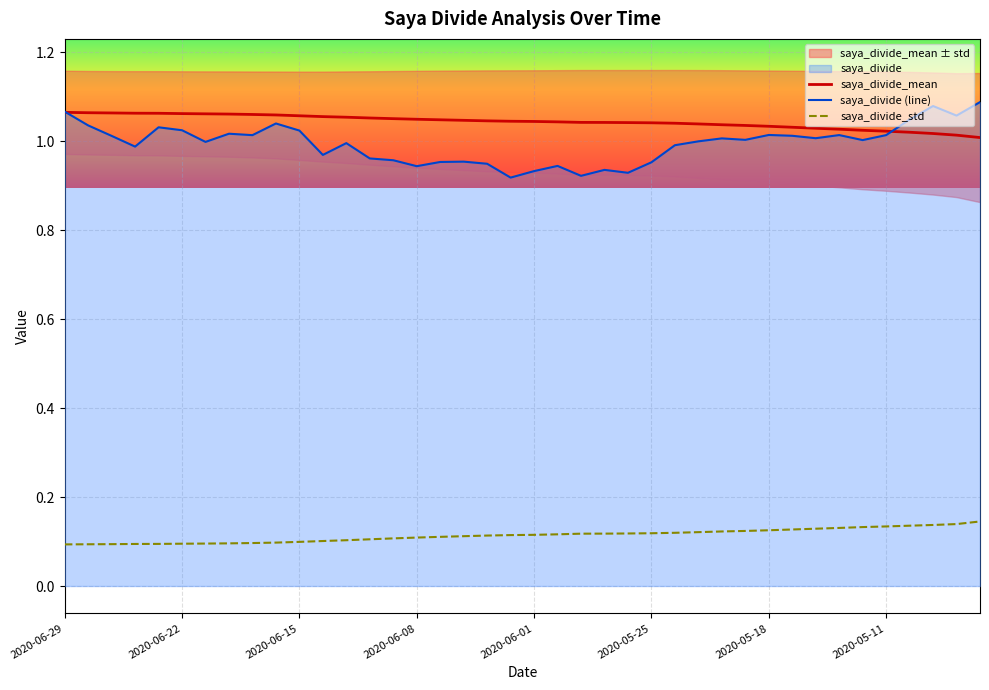

How many lines are shown in the chart?

3